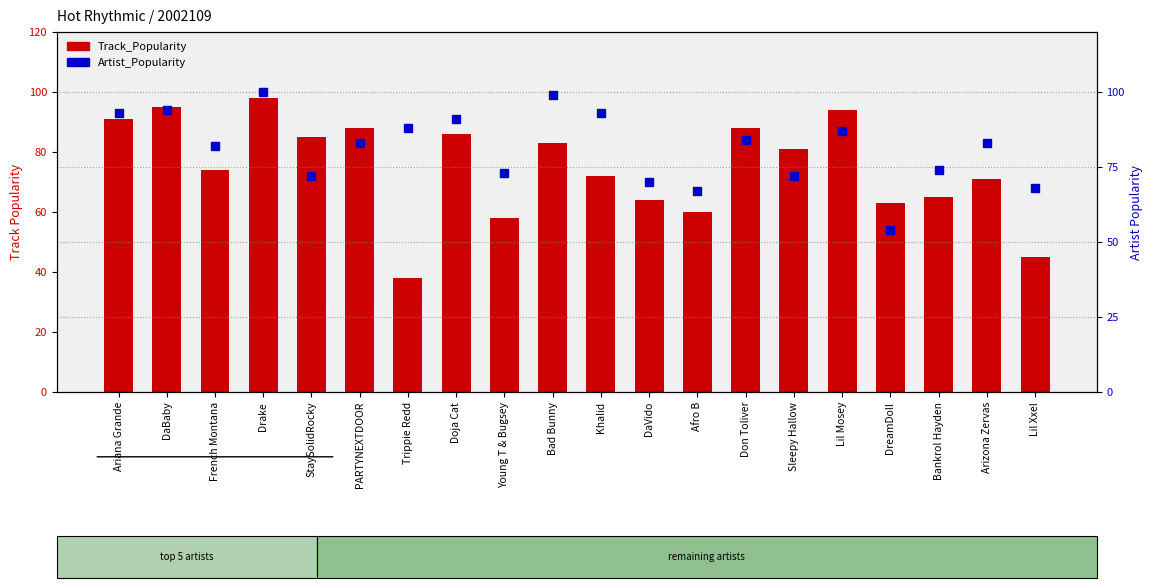

Which series has the largest total across all categories?

Artist_Popularity